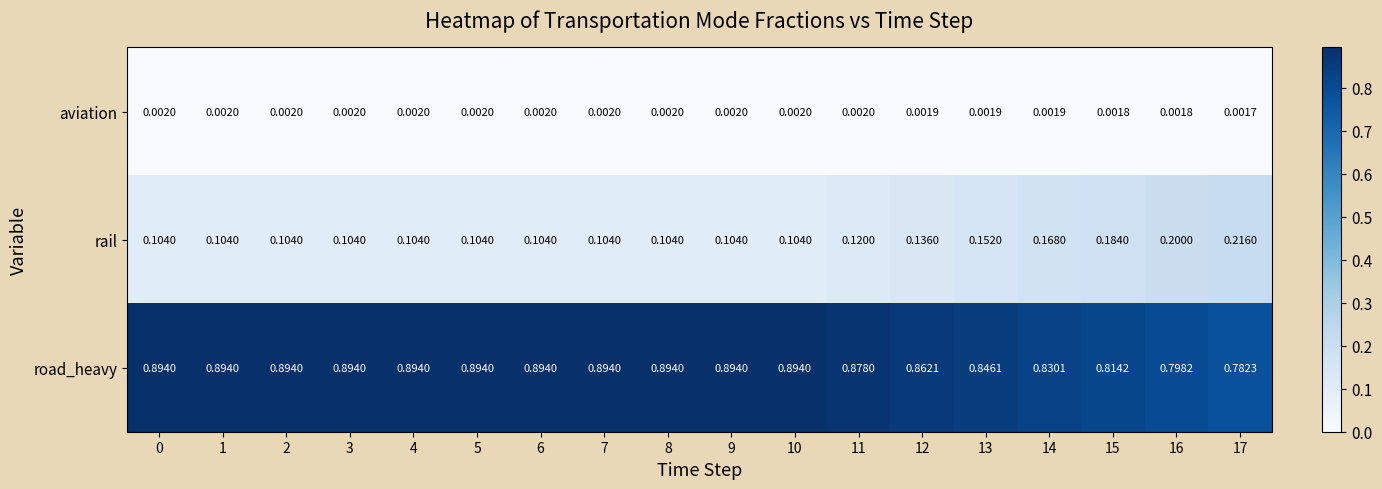

Rank the series at 17 from highest to lowest value.

road_heavy, rail, aviation